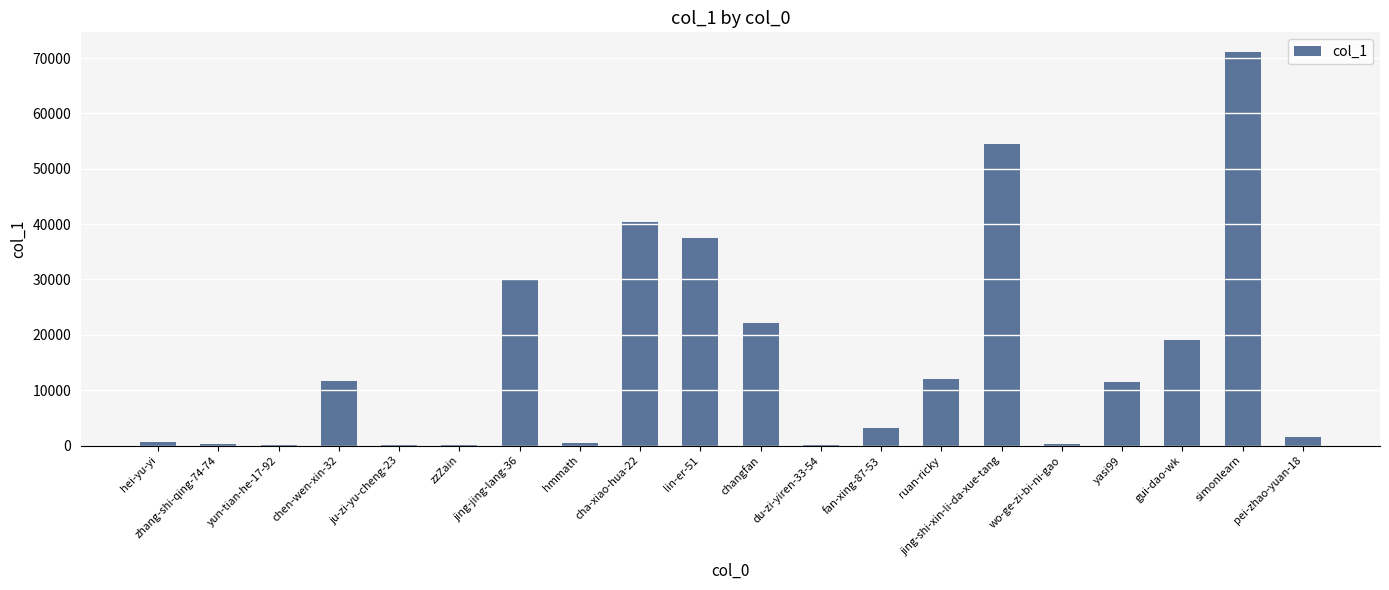

Where is the data nearest to the value 35551?

lin-er-51